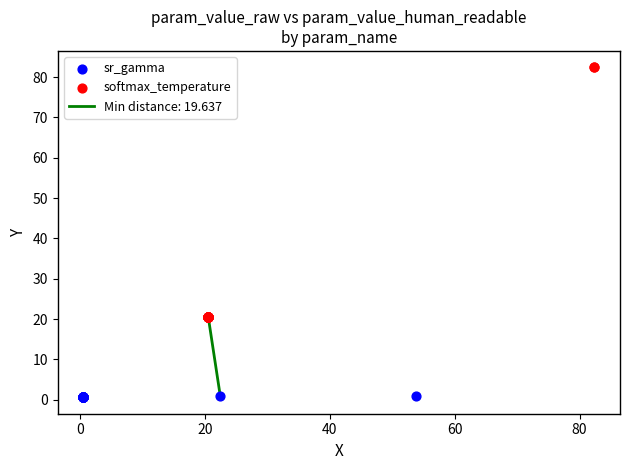

Which series contains the lowest Y value?

sr_gamma